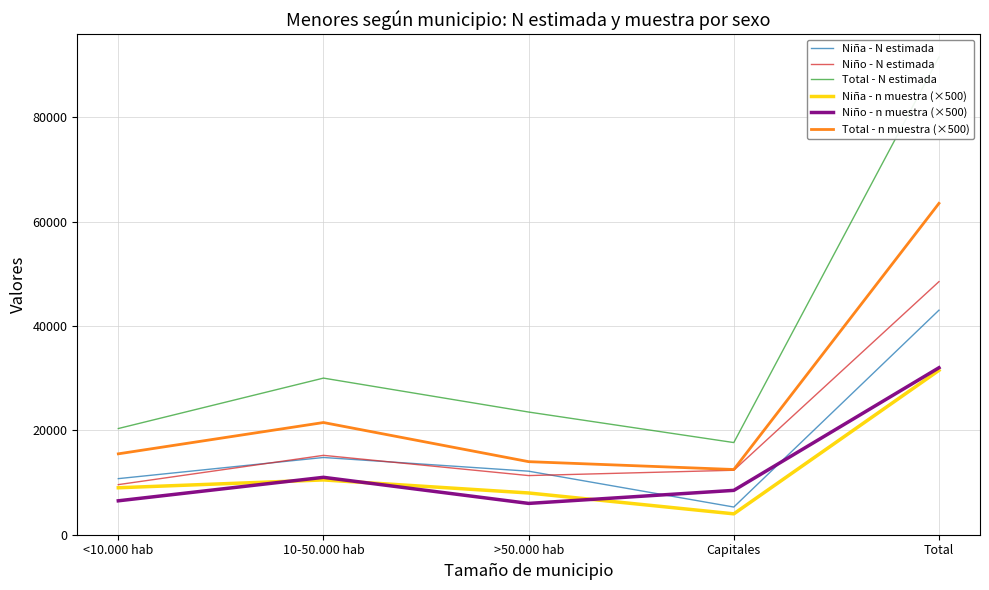

What is the sum of all Niño - n muestra (×500) values?

64000